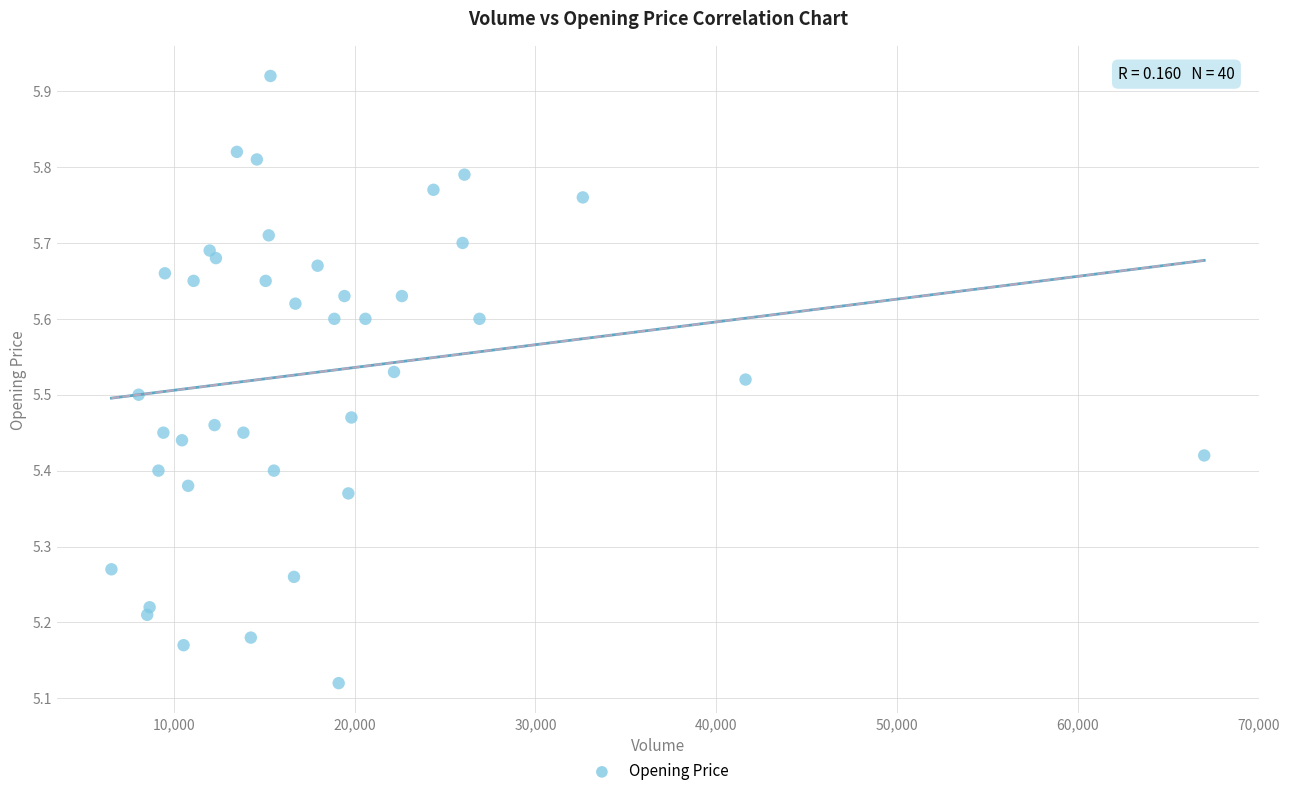

What is the range of X values (max minus min)?

60439.0